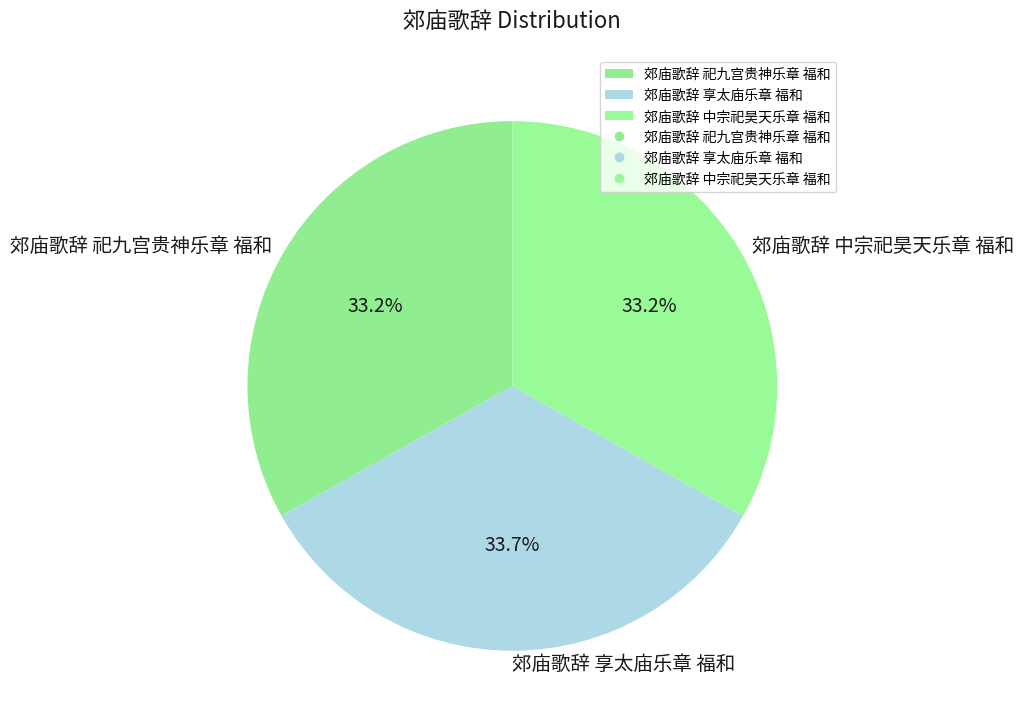

Does any single category account for the majority?

No